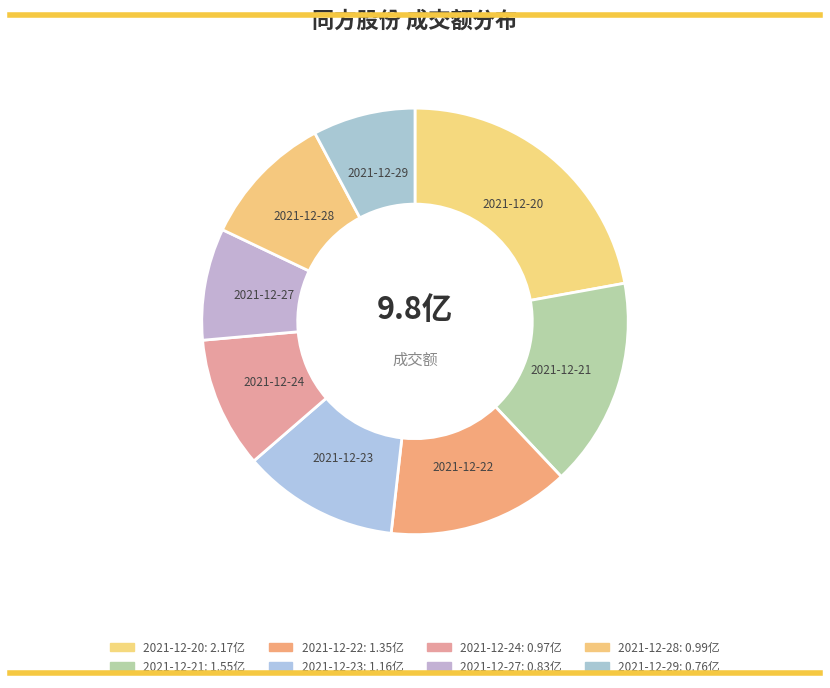

Count the number of slices in the pie.

8